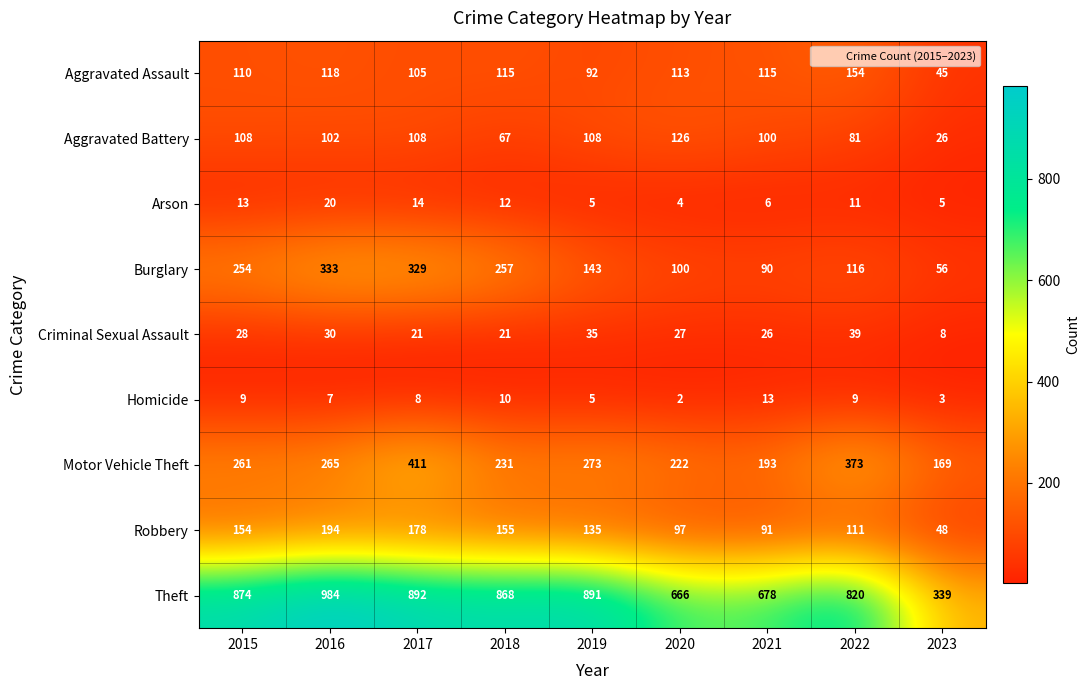

True or false: Robbery has a value of 111 at 2022.

True